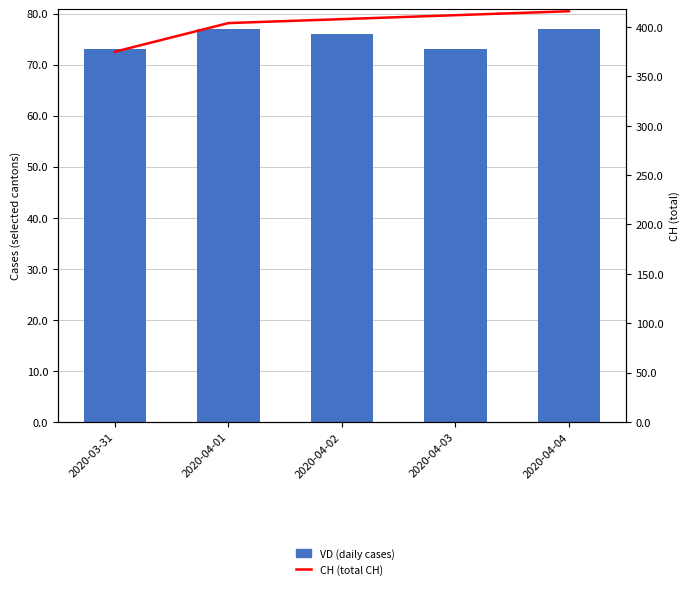

Which series changed the most between 2020-04-01 and 2020-04-02?

CH